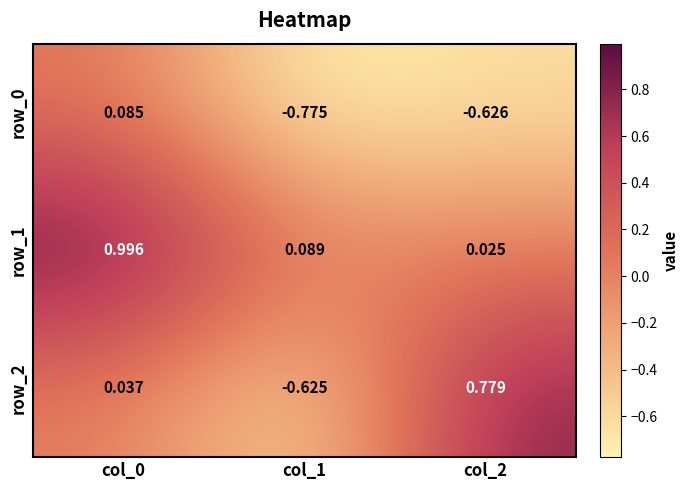

Is the value of row_1 at col_0 greater than the value of row_2 at col_0?

Yes